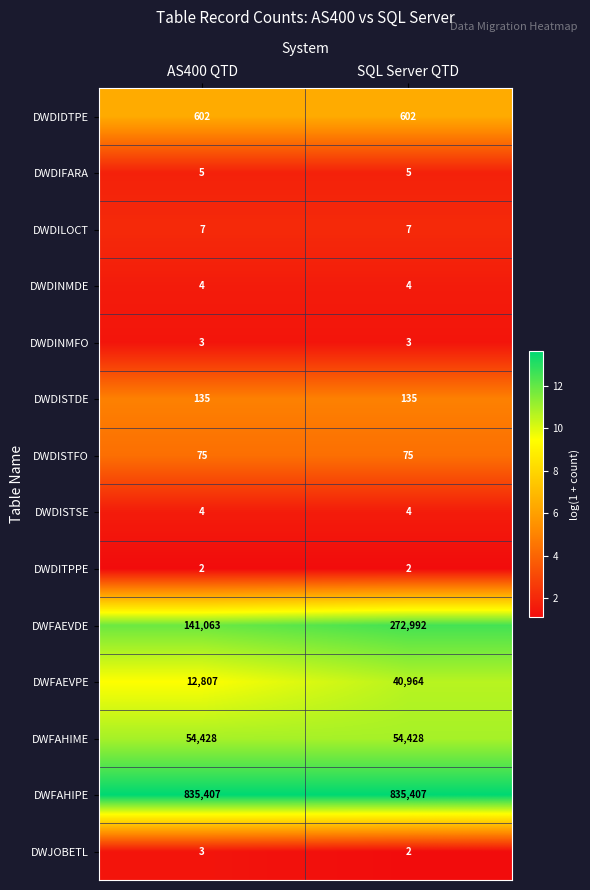

Count the number of categories in the chart.

2